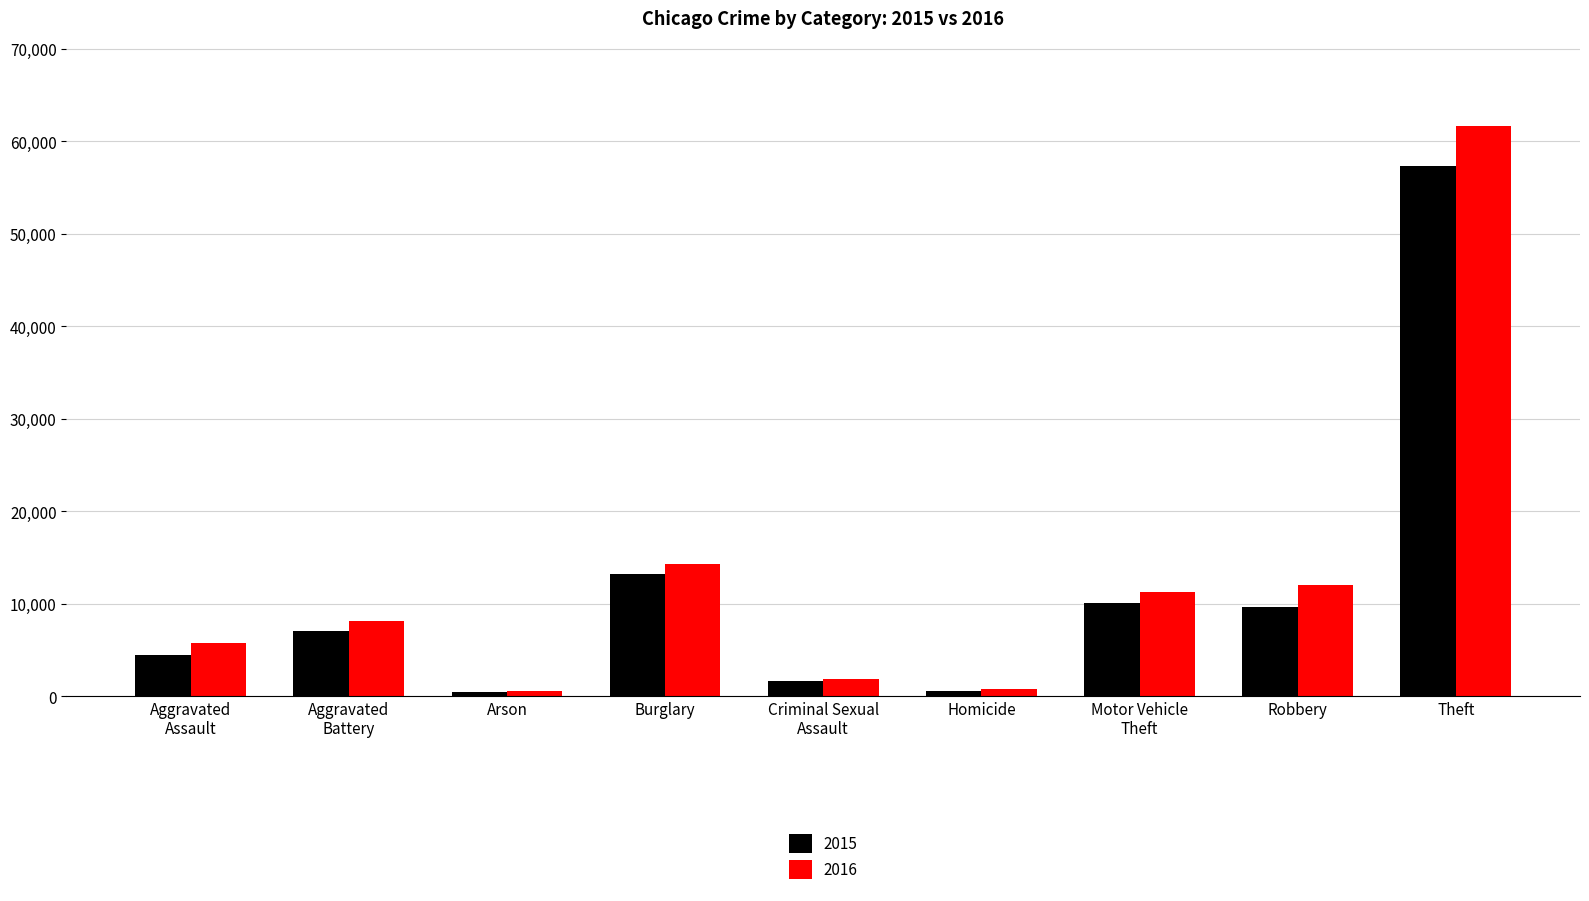

What is the difference between the 2016 values at Aggravated
Battery and Robbery?

3875